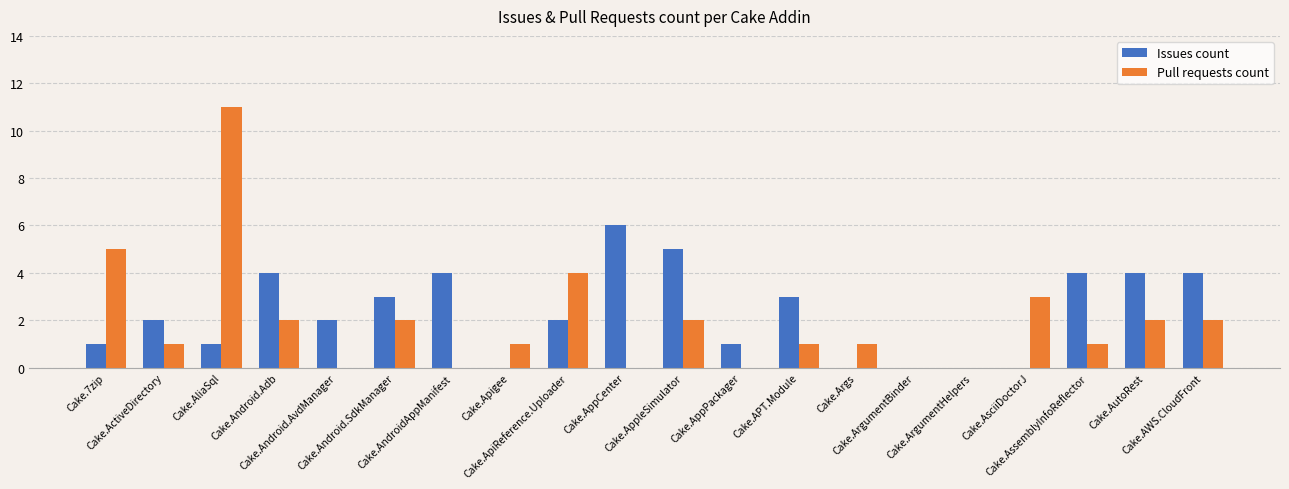

What is the sum of all Issues count values?

46